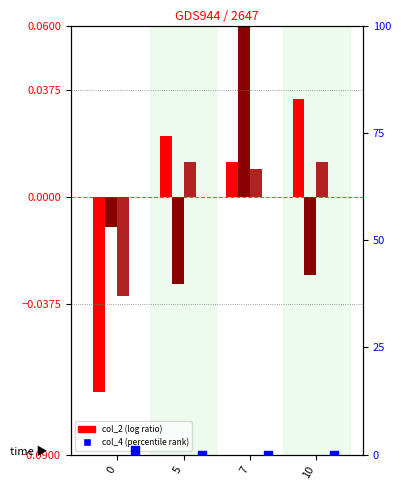

Which series contains the highest Y value?

col_4